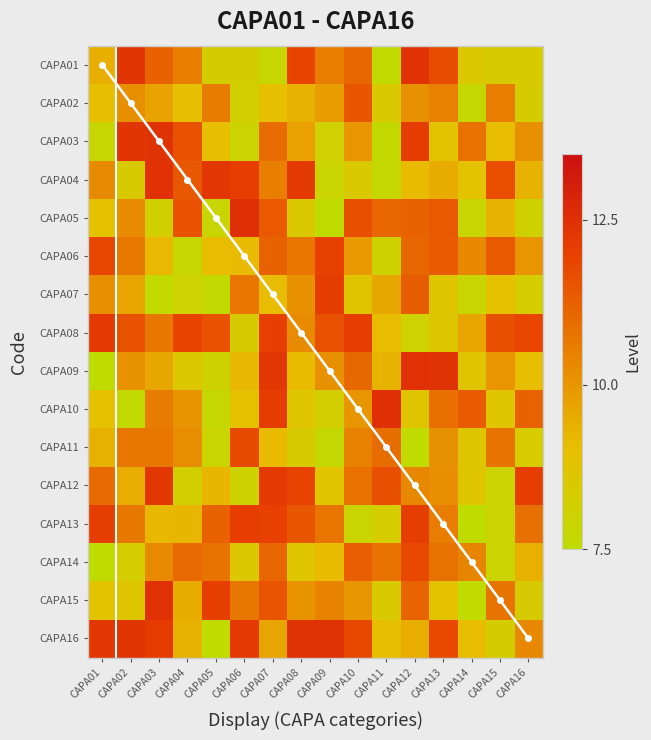

Is it true that CAPA03 equals 3.9 at CAPA01?

False